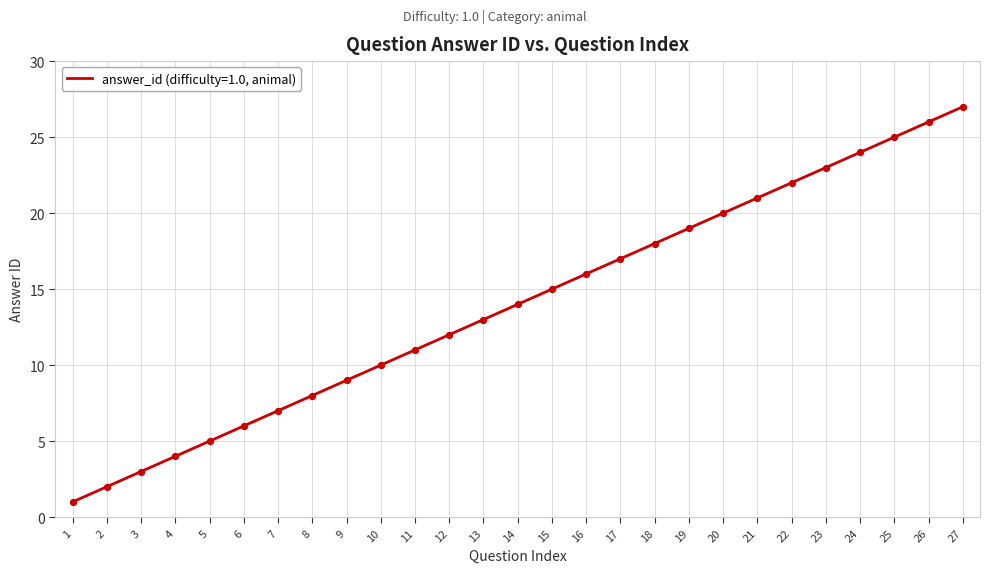

What is the change in value from 6 to 23?

+17